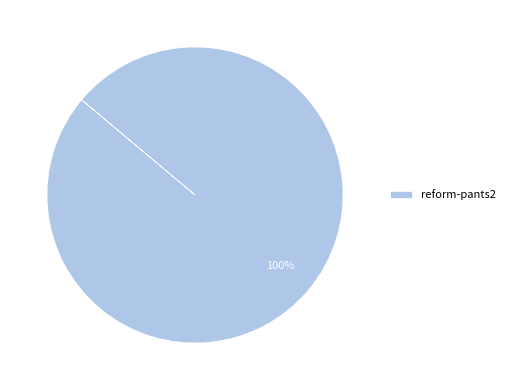

True or false: reform-pants2 accounts for 100% of the total.

True